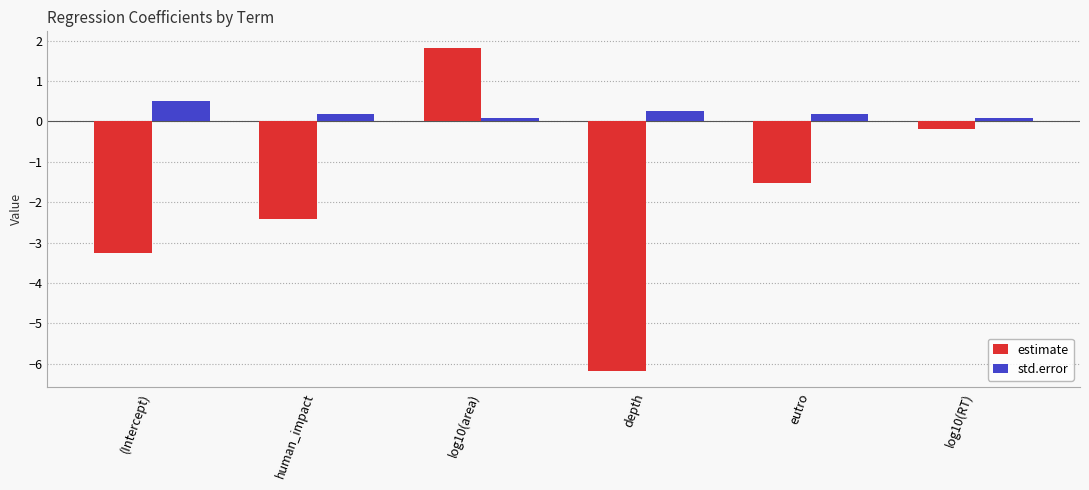

What is the smallest value displayed?

-6.2